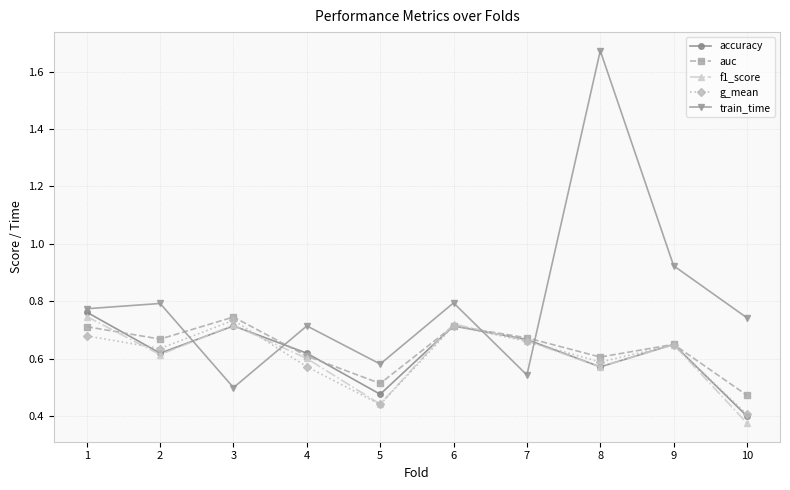

What is the spread (max minus min) of values at 2?

0.2